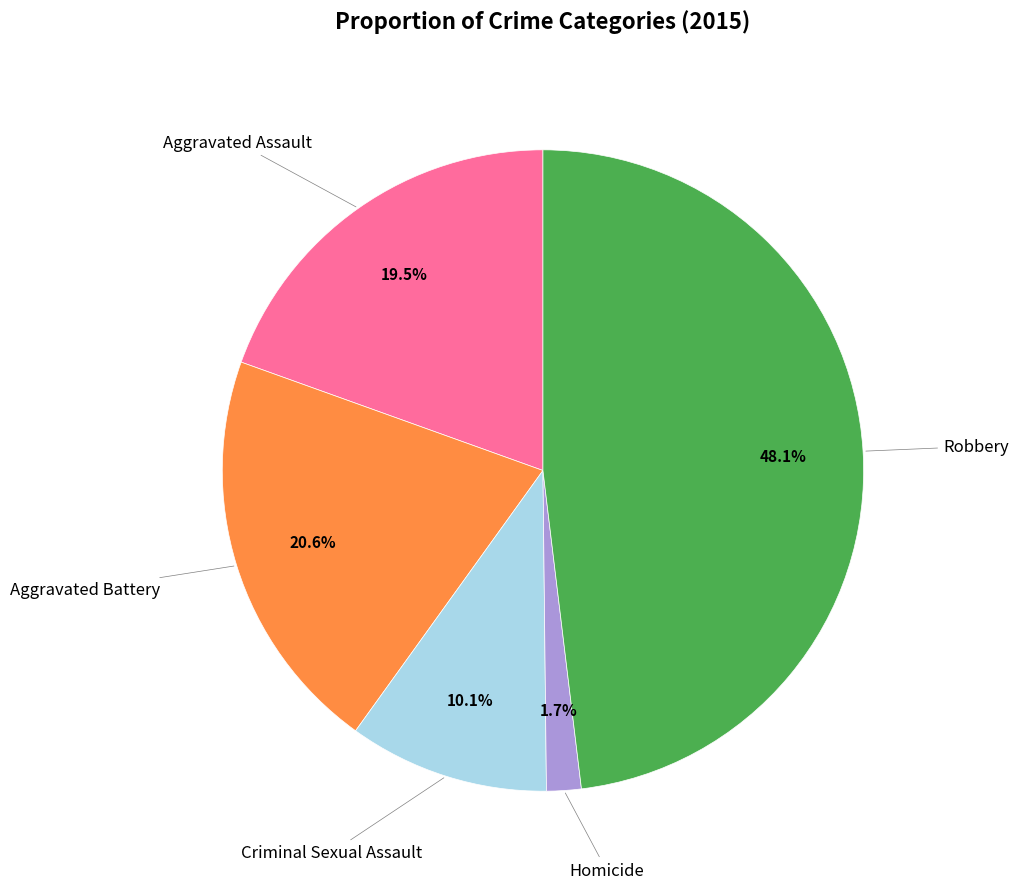

Is there a majority slice in this chart?

No